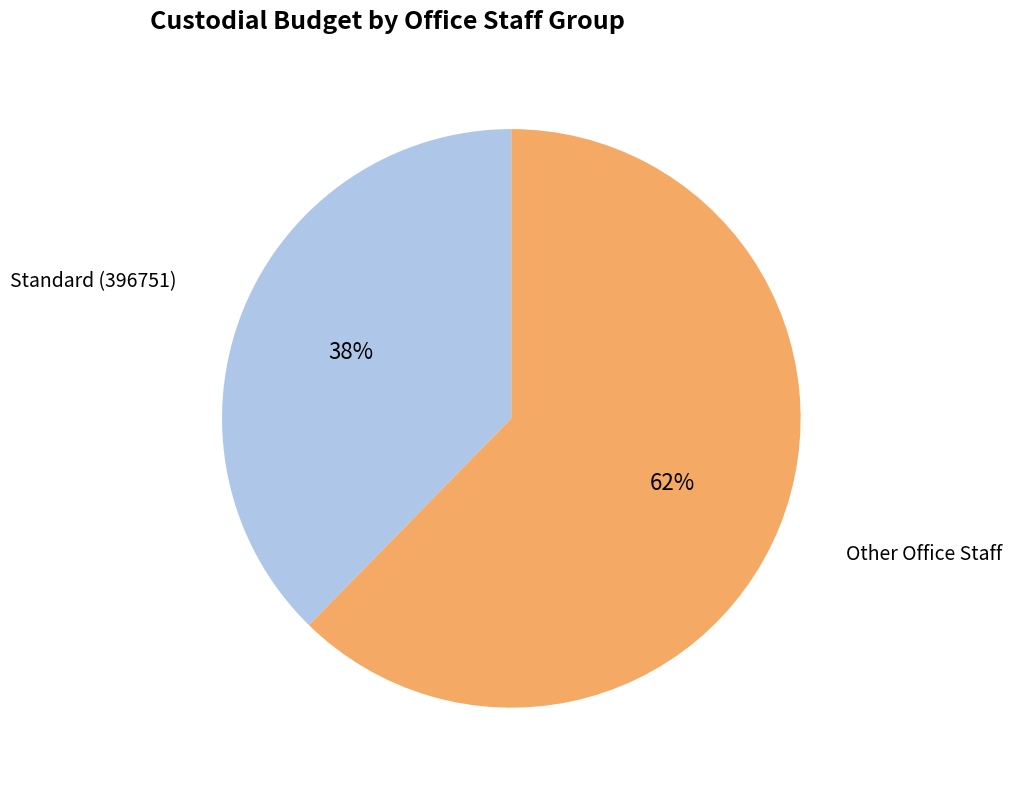

To the nearest percent, what is the average slice percentage?

50%